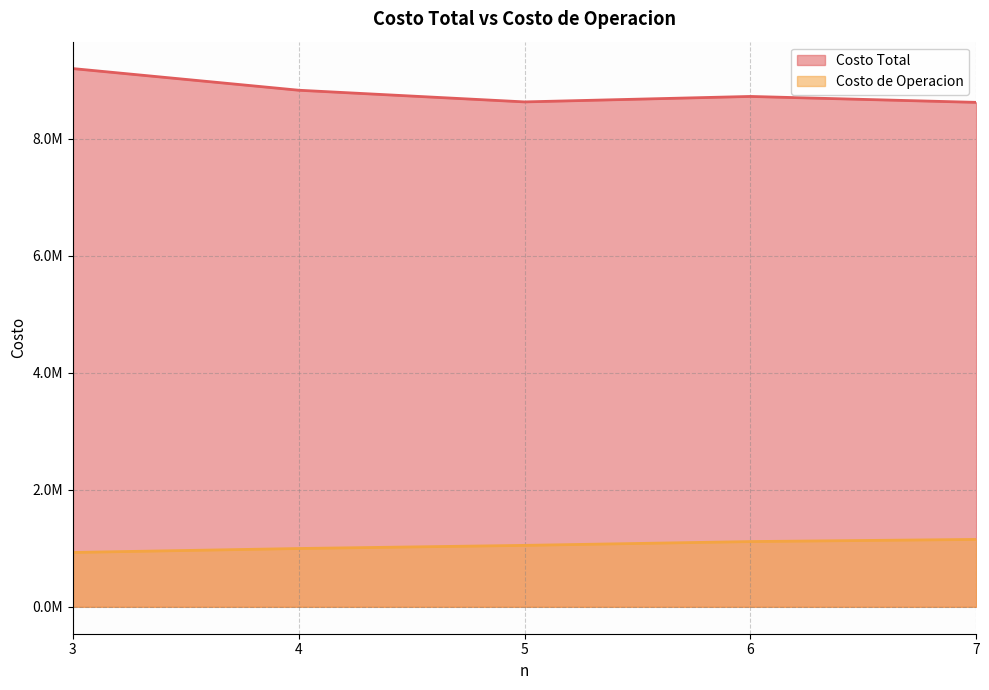

Does the chart have visible grid lines?

Yes